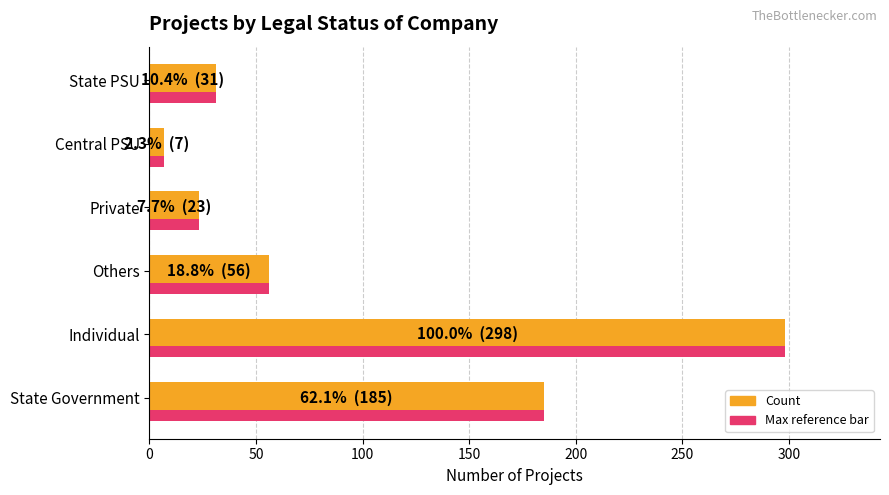

At which category is the sum across all series the highest?

Individual